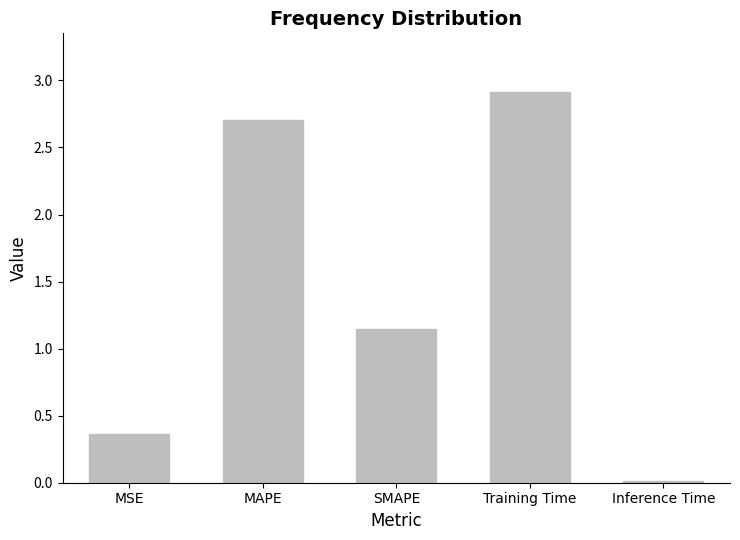

How many data points are less than 1?

2